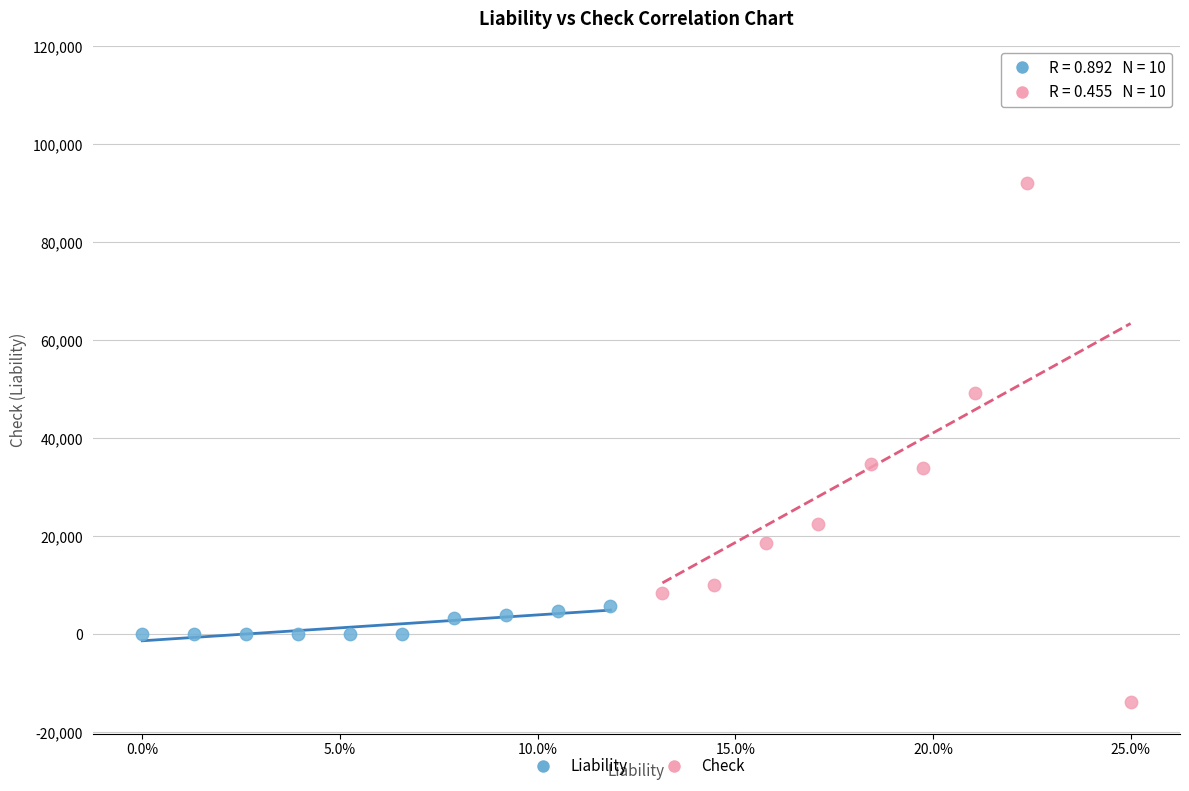

Which series reaches the minimum Y coordinate?

Check